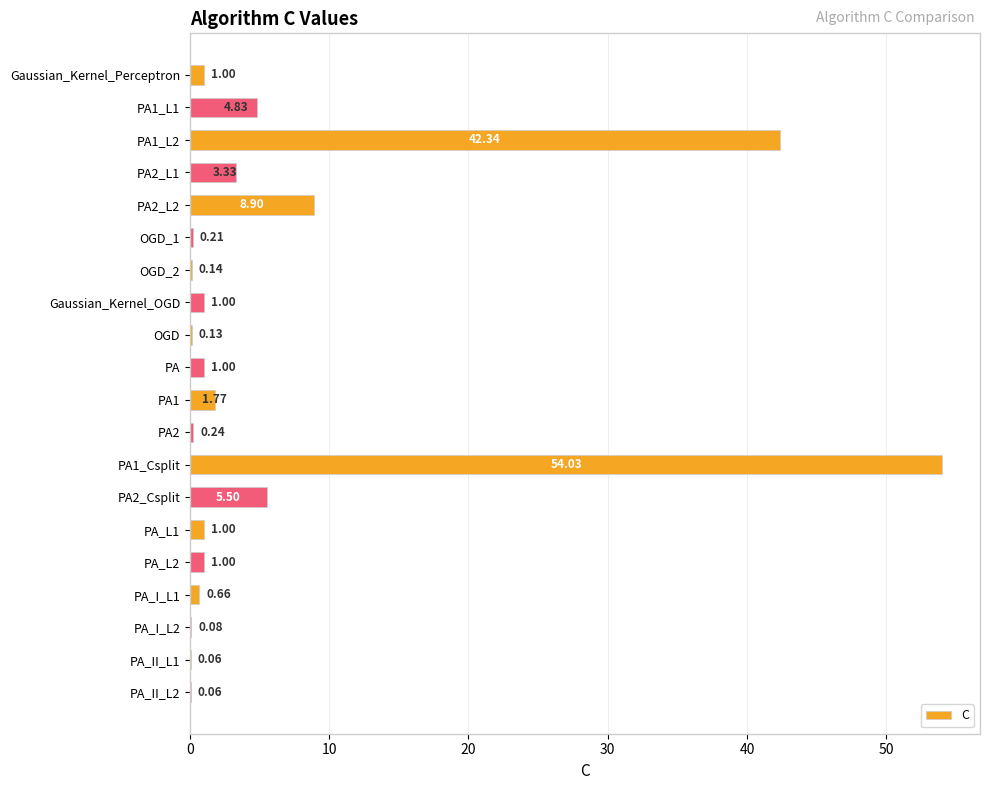

What is the sum of the values at PA_L2 and PA_II_L1?

1.1